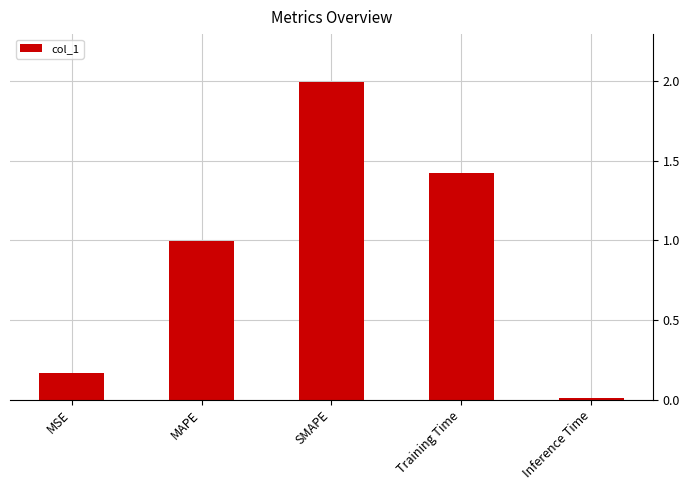

What is the change in value from MSE to Training Time?

+1.3